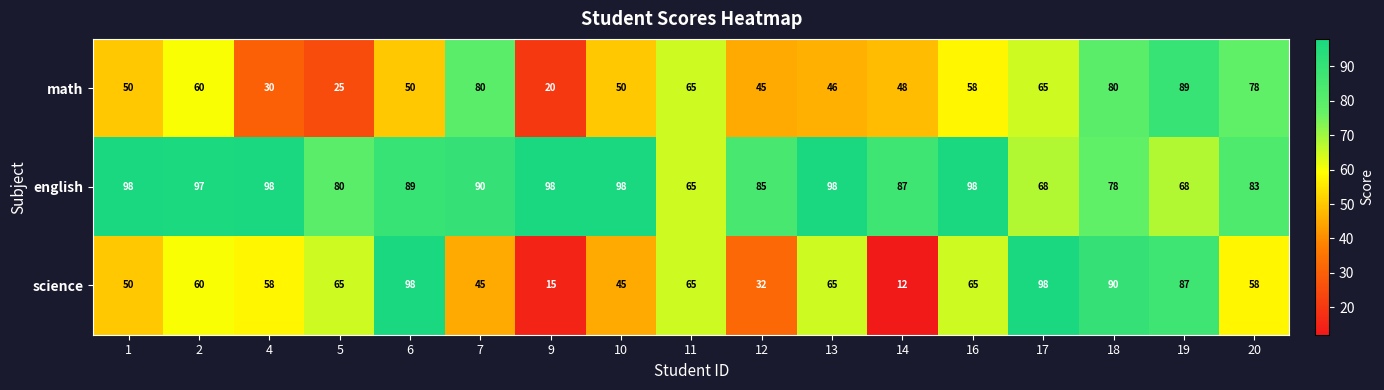

How many series are shown in this chart?

3